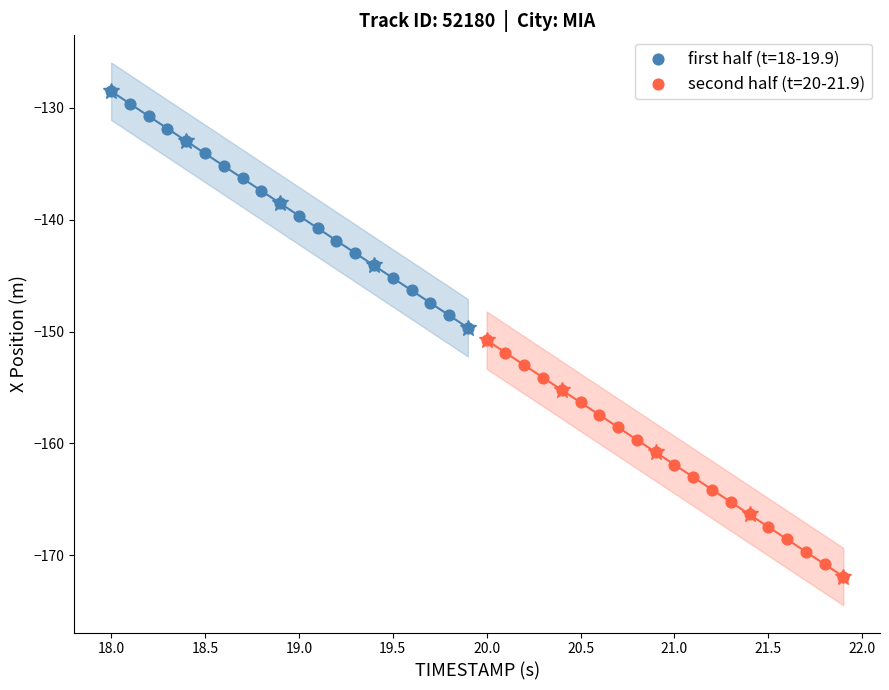

Which series contains the highest Y value?

first half (t=18-19.9)